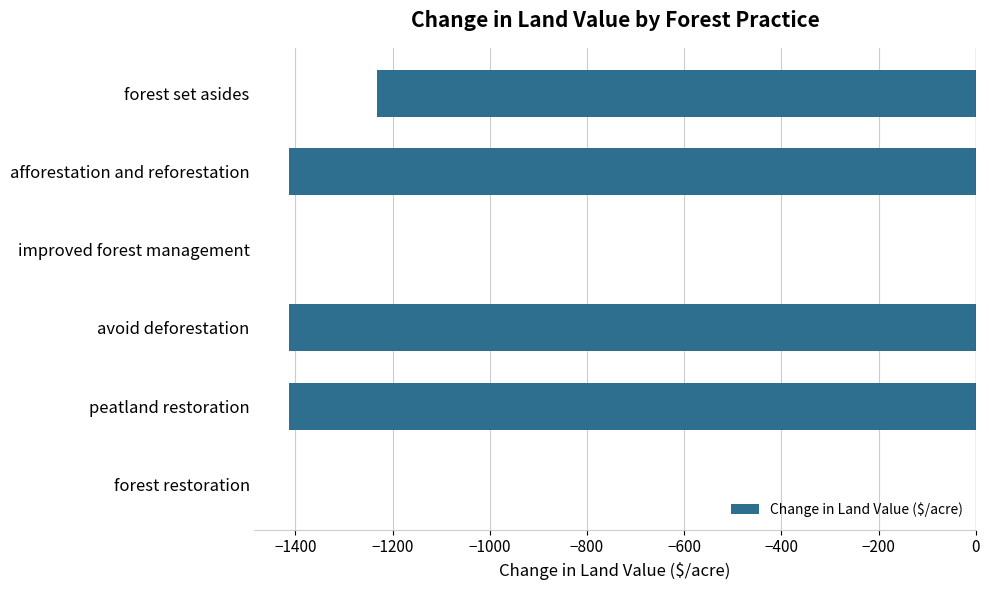

True or false: the data shows -2288.8 at afforestation and reforestation.

False